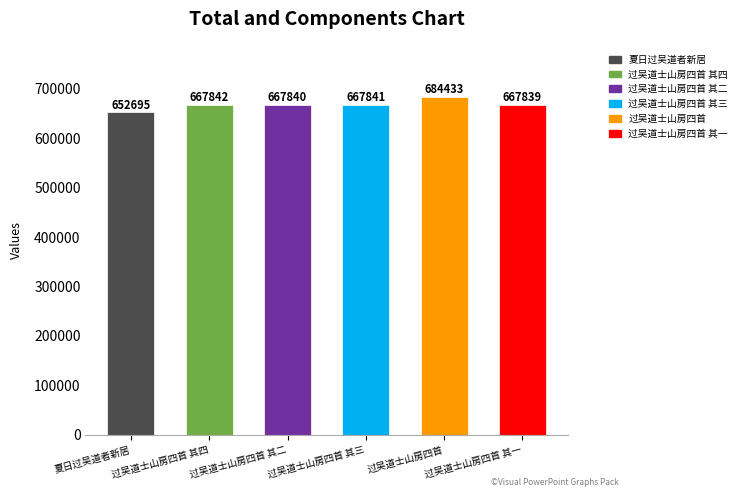

Reading left to right, what are all the values shown in this chart?

652695	667842	667840	667841	684433	667839